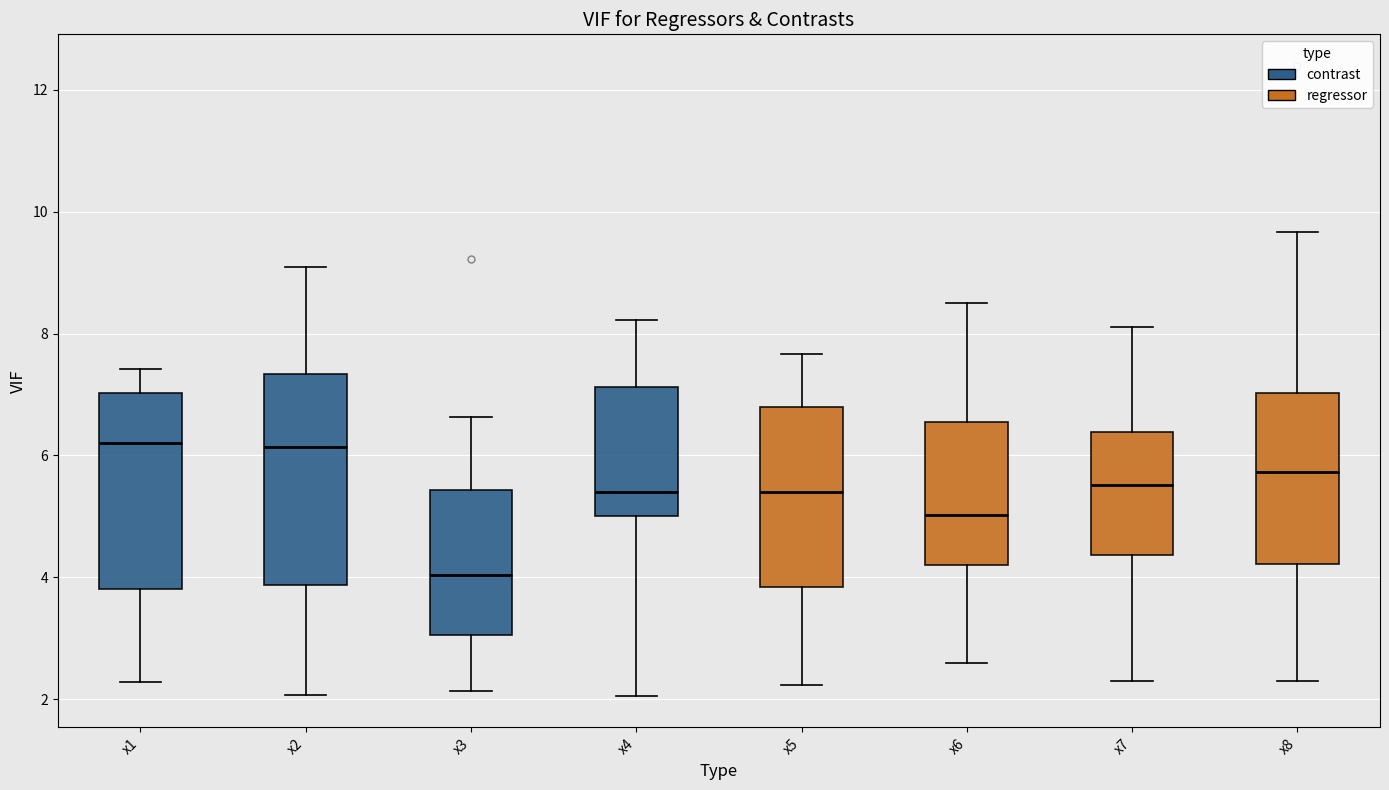

Reading left to right, read every box against the y-axis: the position of its median line, the range the box covers, and the ends of its whiskers. The values are not printed on the chart, so give them approximately, as read against the axis.

x1: median 6.2, box 3.8 to 7.0, whiskers 2.2 to 7.4
x2: median 6.2, box 3.8 to 7.4, whiskers 2.0 to 9.0
x3: median 4.0, box 3.0 to 5.4, whiskers 2.2 to 6.6
x4: median 5.4, box 5.0 to 7.2, whiskers 2.0 to 8.2
x5: median 5.4, box 3.8 to 6.8, whiskers 2.2 to 7.6
x6: median 5.0, box 4.2 to 6.6, whiskers 2.6 to 8.6
x7: median 5.6, box 4.4 to 6.4, whiskers 2.4 to 8.2
x8: median 5.8, box 4.2 to 7.0, whiskers 2.2 to 9.6